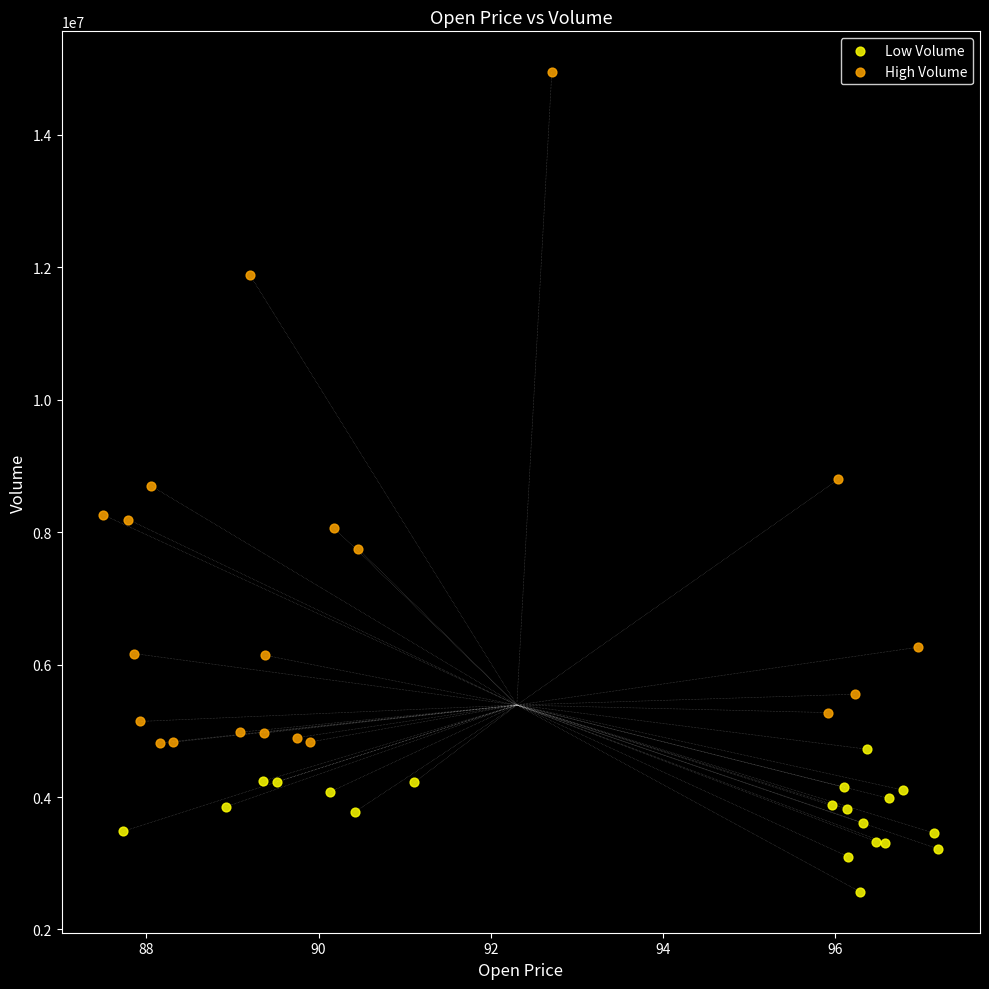

Which series contains the lowest Y value?

Low Volume